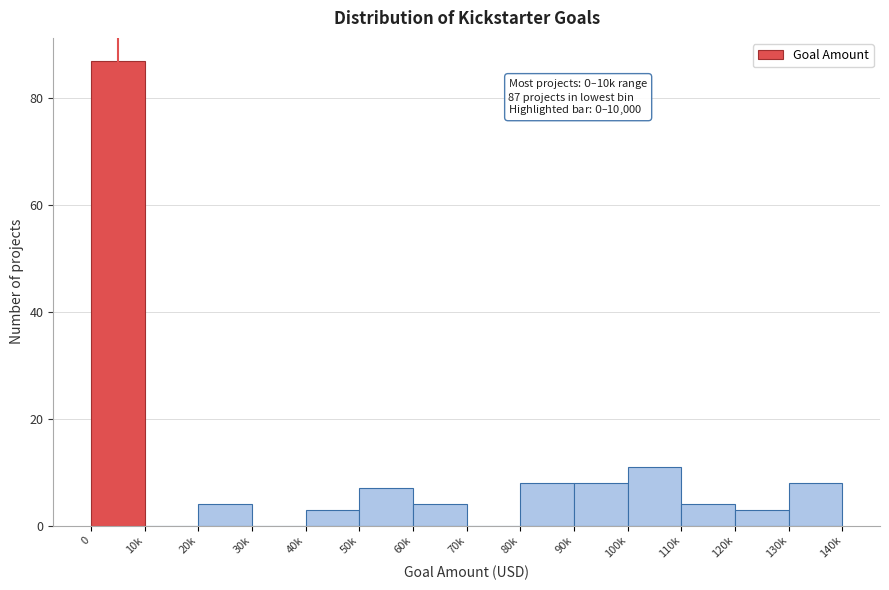

Reading left to right, what are all the values shown in this chart?

0=87	10k=0	20k=4	30k=0	40k=3	50k=7	60k=4	70k=0	80k=8	90k=8	100k=11	110k=4	120k=3	130k=8